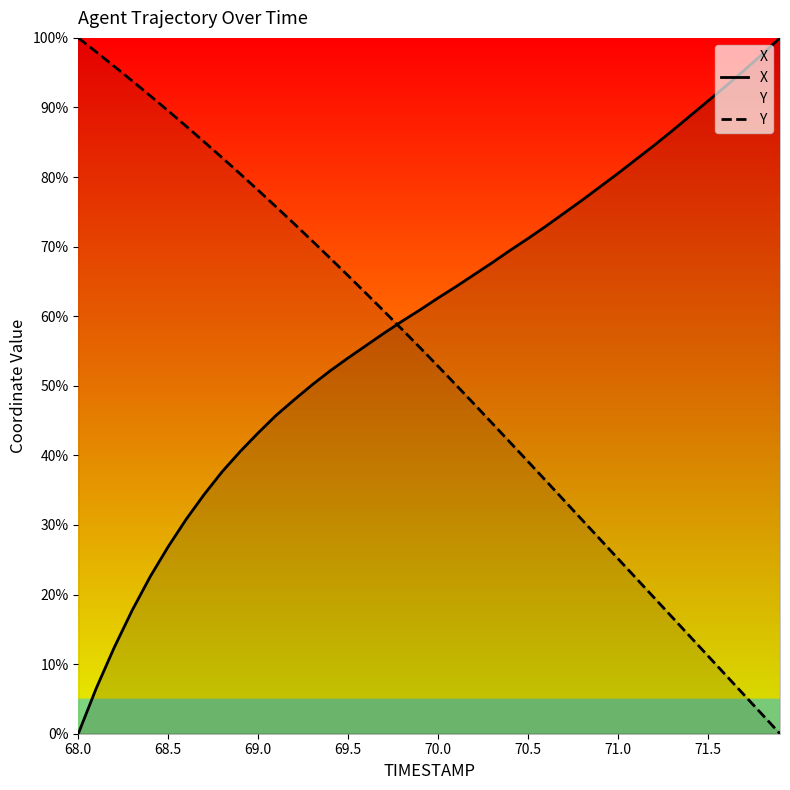

What is the value of the X point at the 11th from the left?

43.2